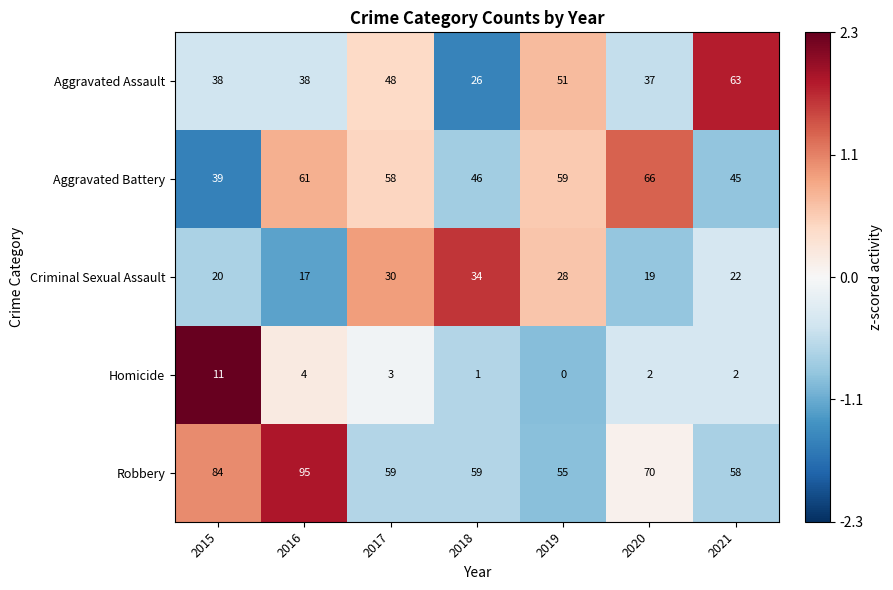

The Homicide series shows 3 at 2020. True or false?

False